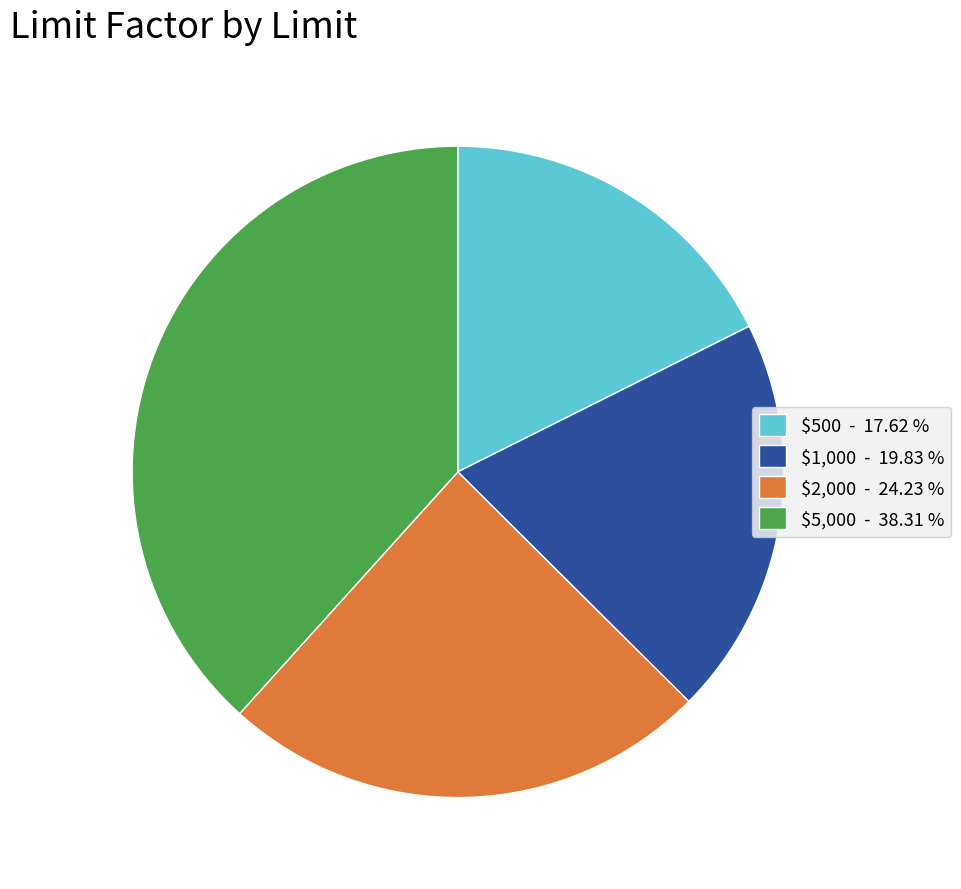

Does $500 represent more than half of the total?

No